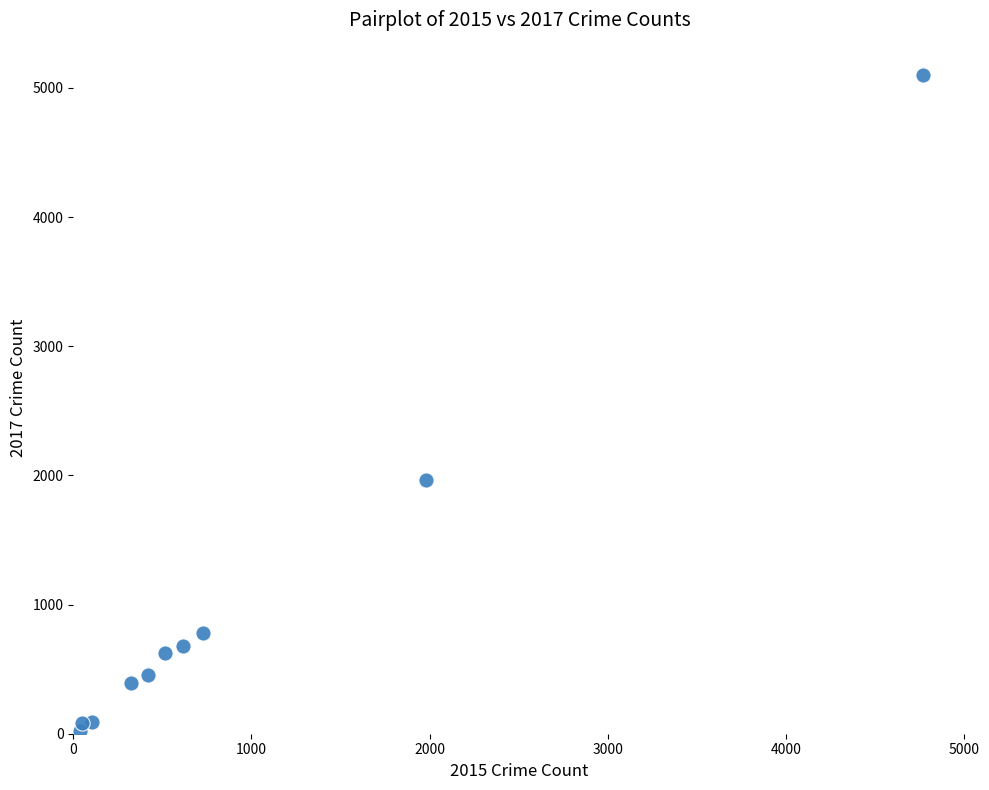

What is the average Y value?

1019